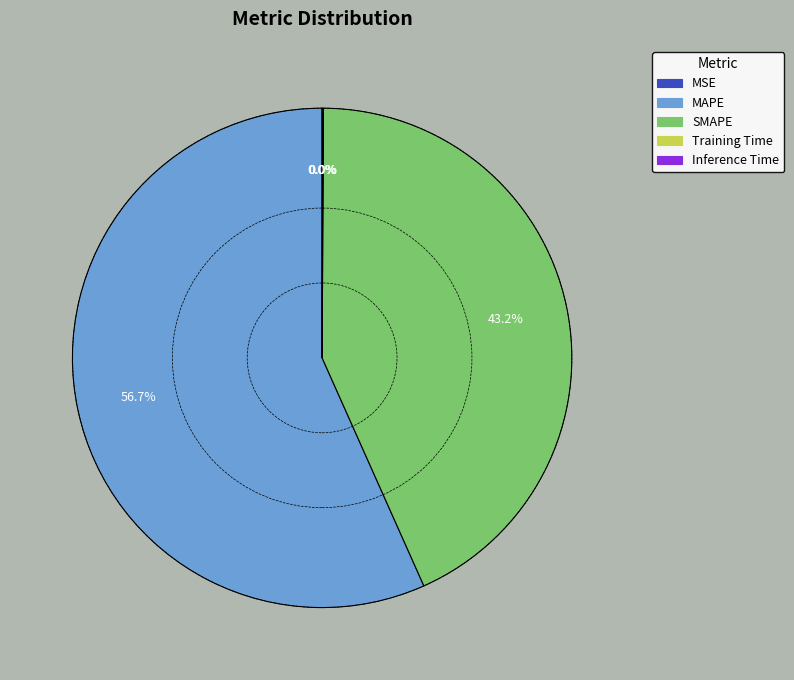

What percentage is NOT represented by SMAPE?

56.8%